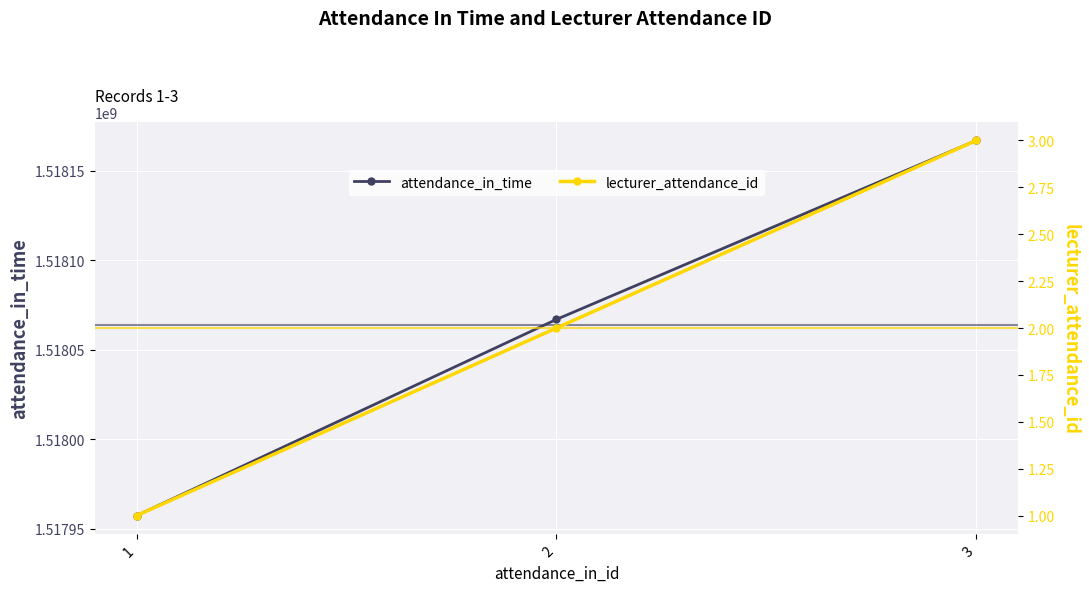

List the series in order of their overall mean, lowest first.

lecturer_attendance_id, attendance_in_time